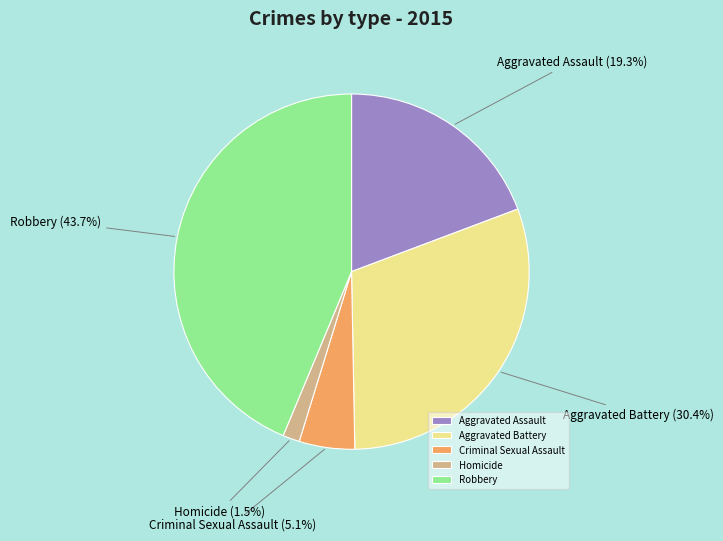

Which has a higher value, Aggravated Battery or Homicide?

Aggravated Battery